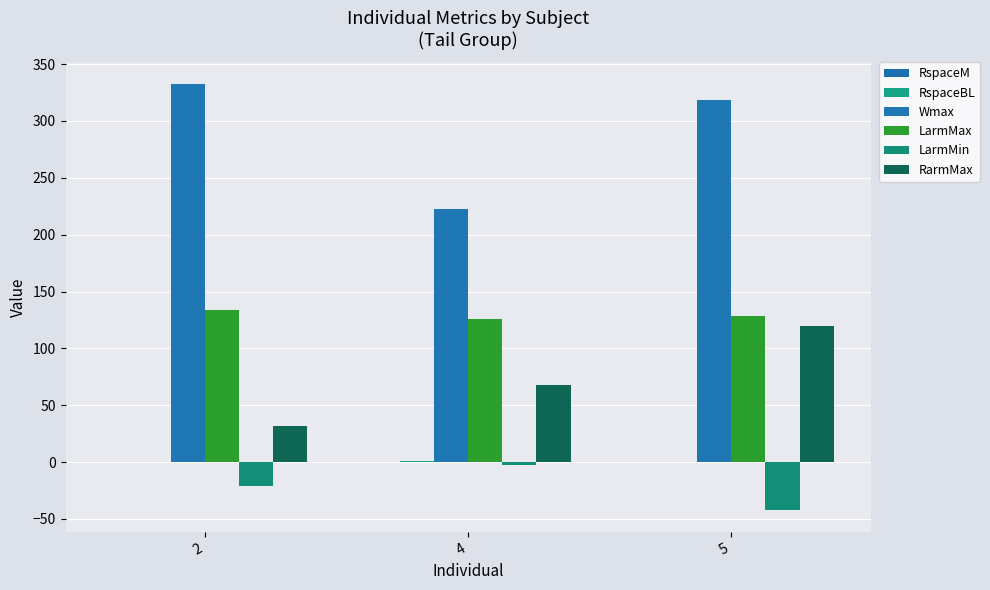

Which category has the lowest value across all series?

5